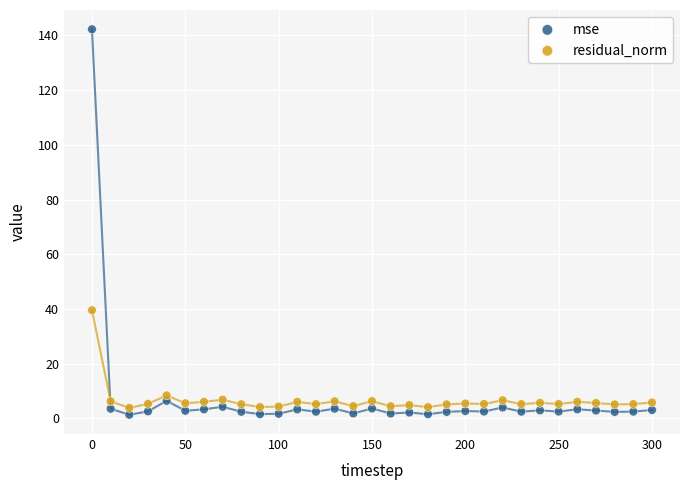

Across all series, what Y value is closest to 71?

39.6